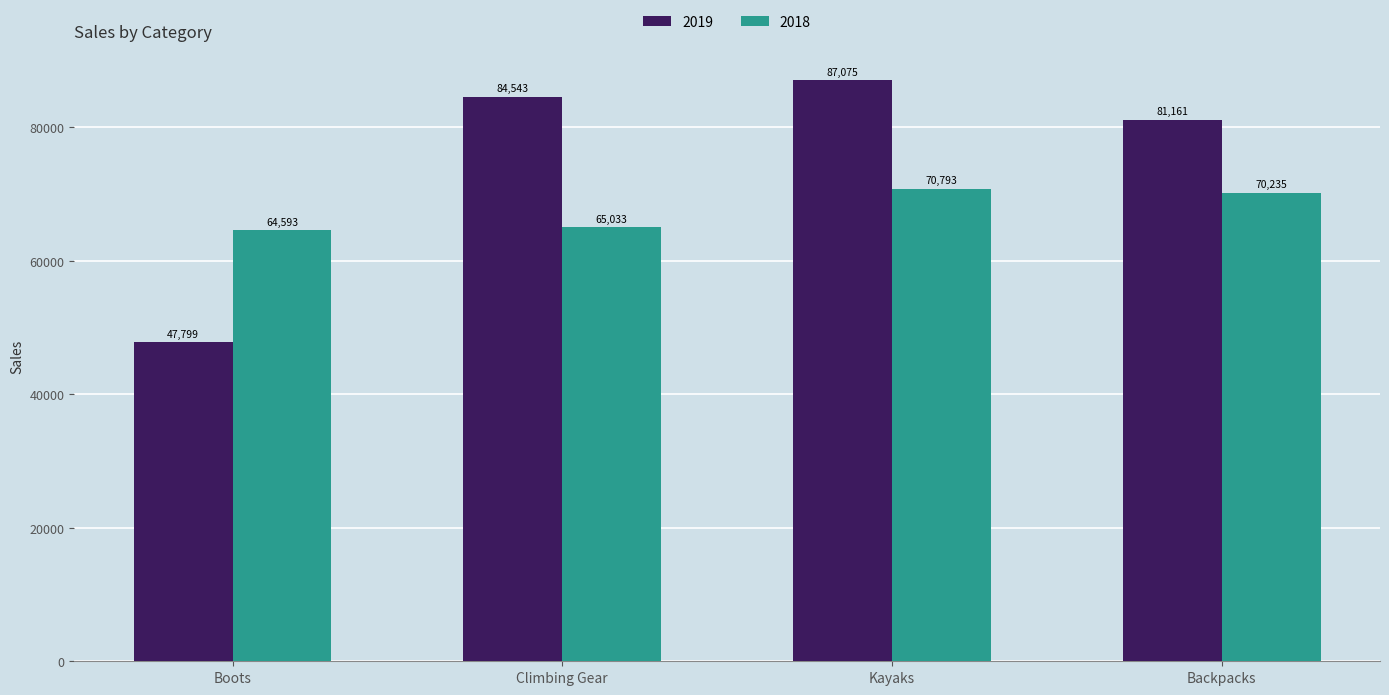

At which label does 2019 reach its peak?

Kayaks